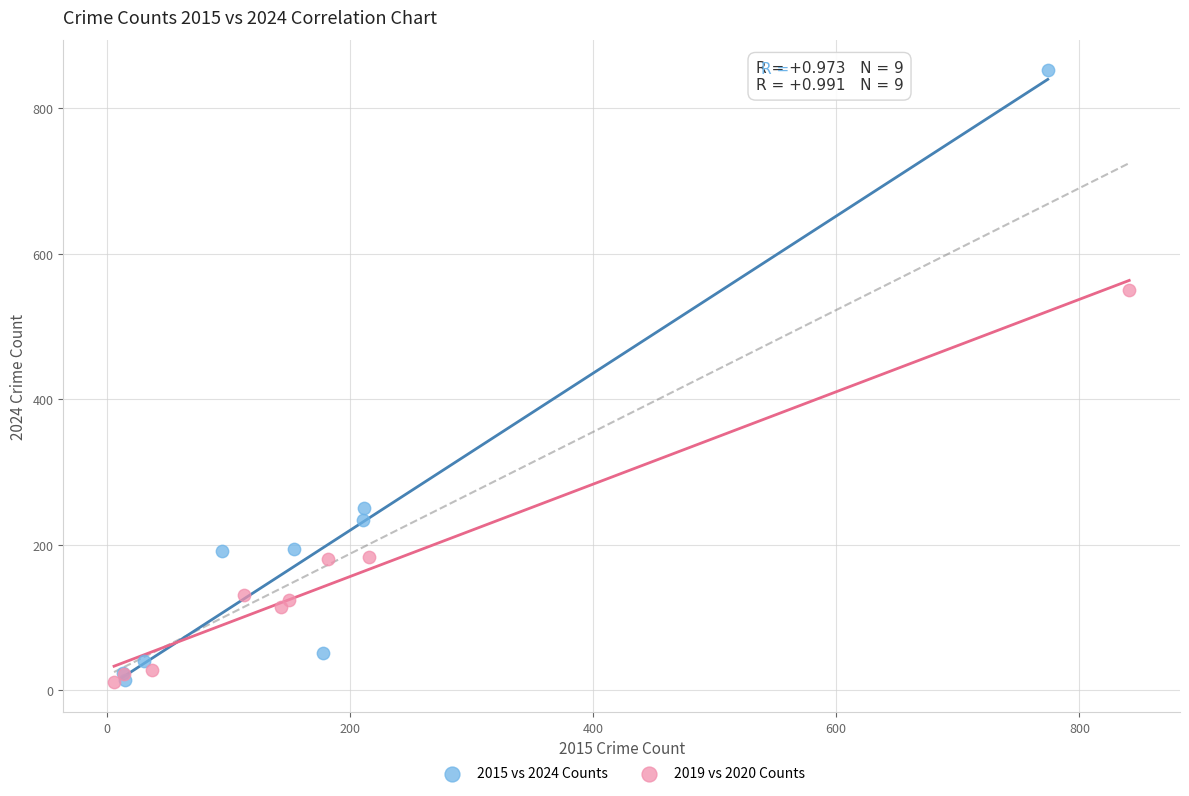

What are all the series names shown in the legend?

2015 vs 2024 Counts, 2019 vs 2020 Counts